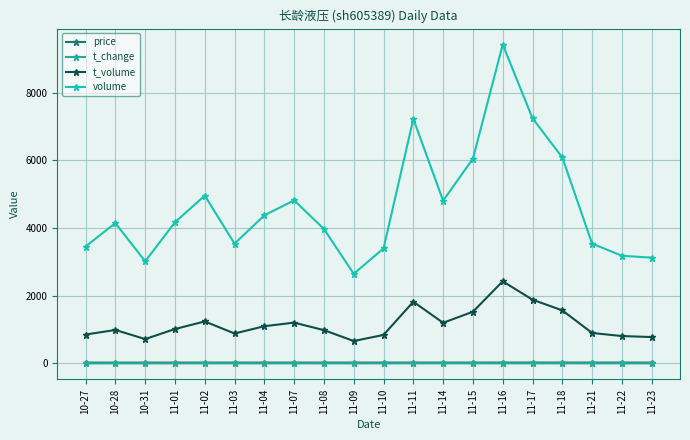

True or false: price has a value of 44.3 at 11-07.

False